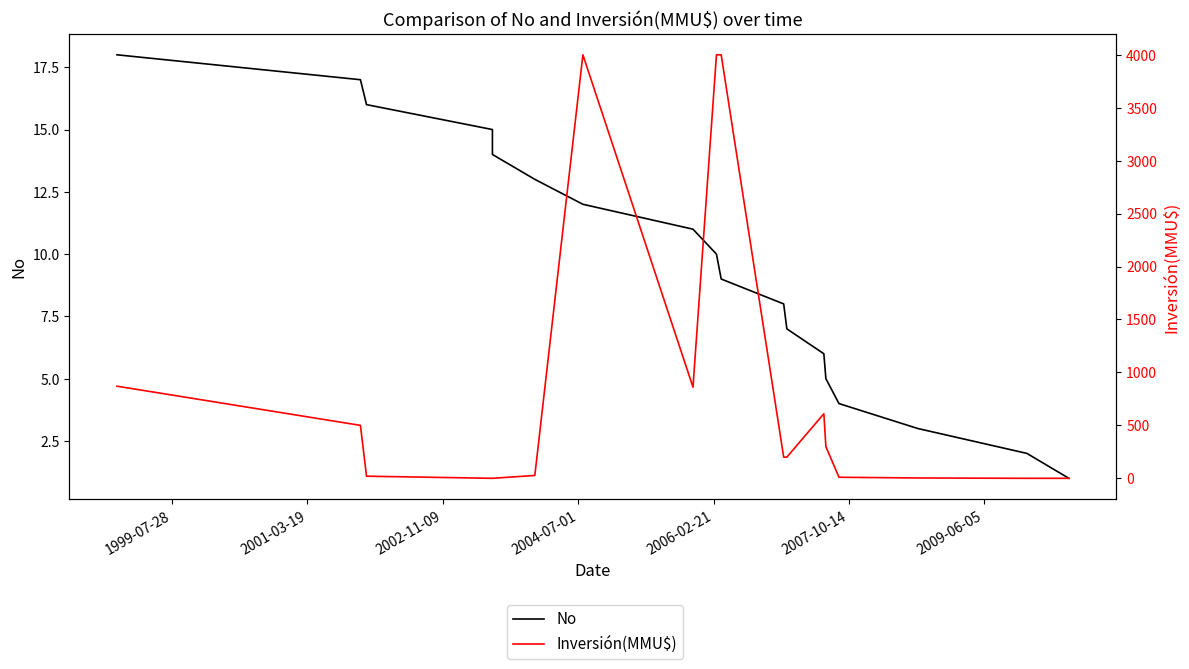

What are all the series names shown in the legend?

No, Inversión(MMU$)